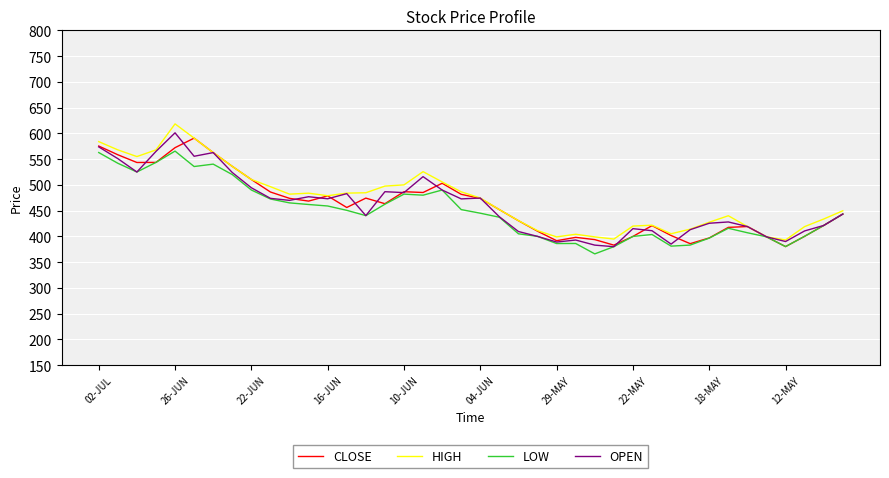

What is the maximum value for OPEN?

601.1